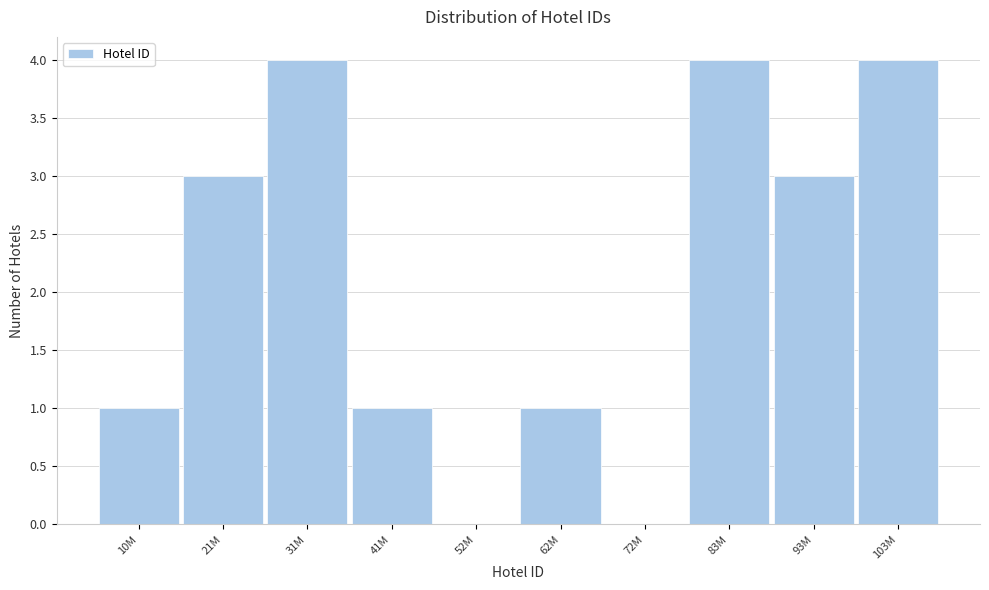

What is the sum of the values at 10M and 83M?

5